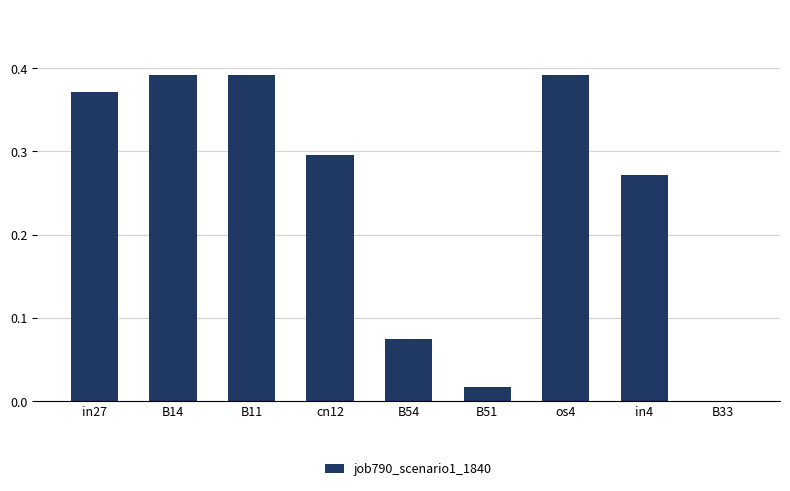

Which has a higher value, in27 or B11?

B11